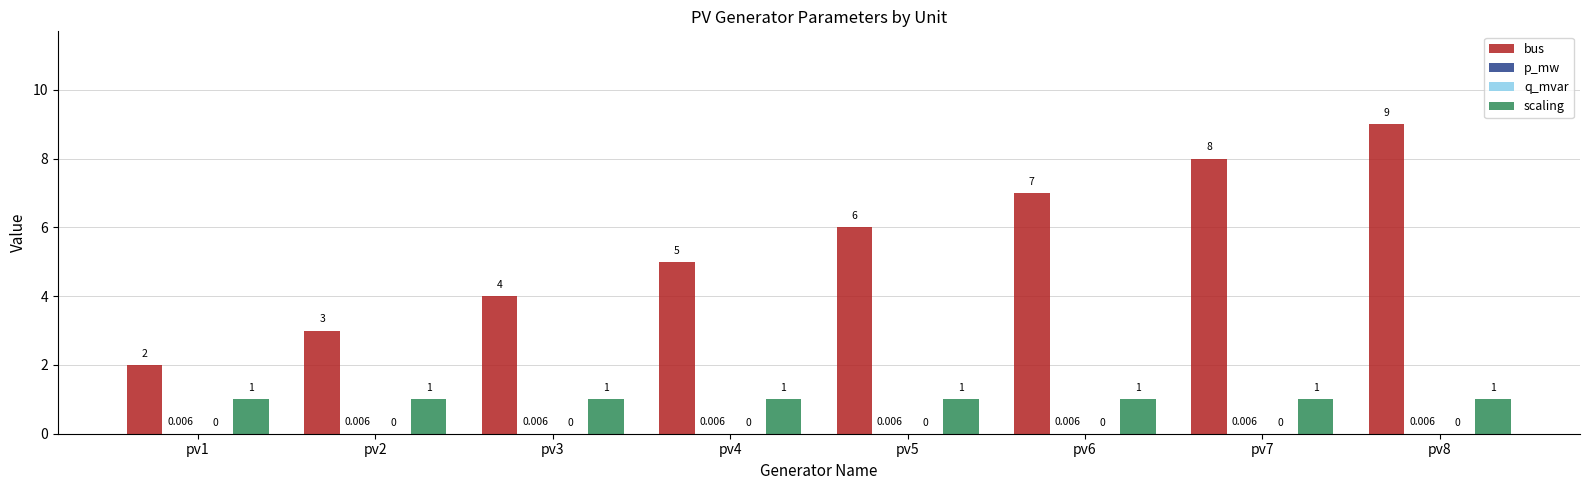

How many groups of bars are there?

8